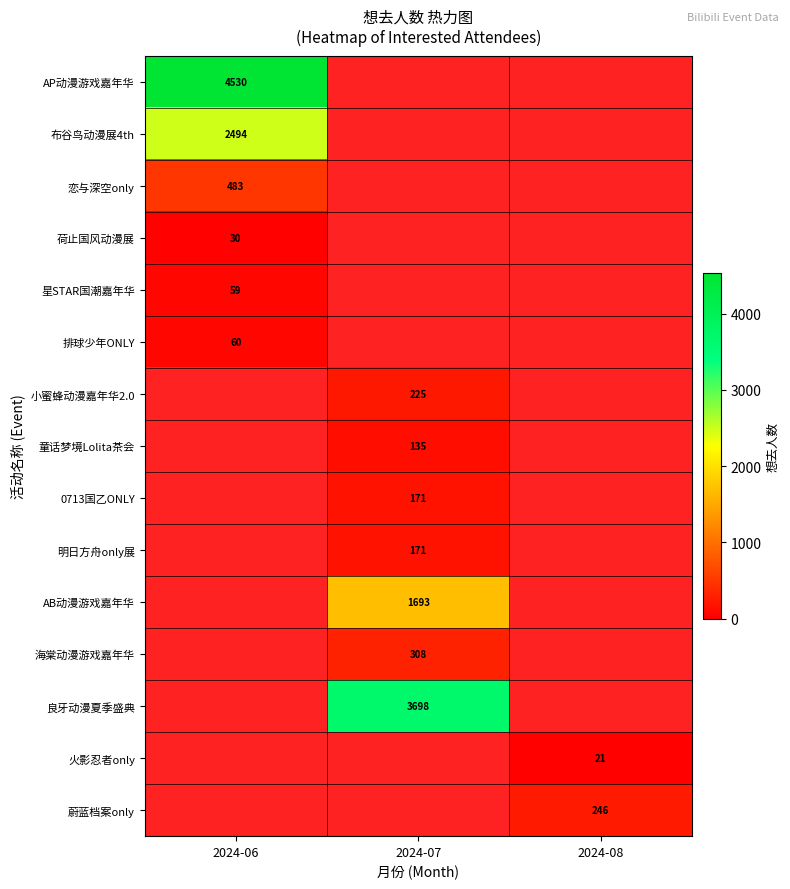

The value of 荷止国风动漫展 at 2024-06 is 16. True or false?

False